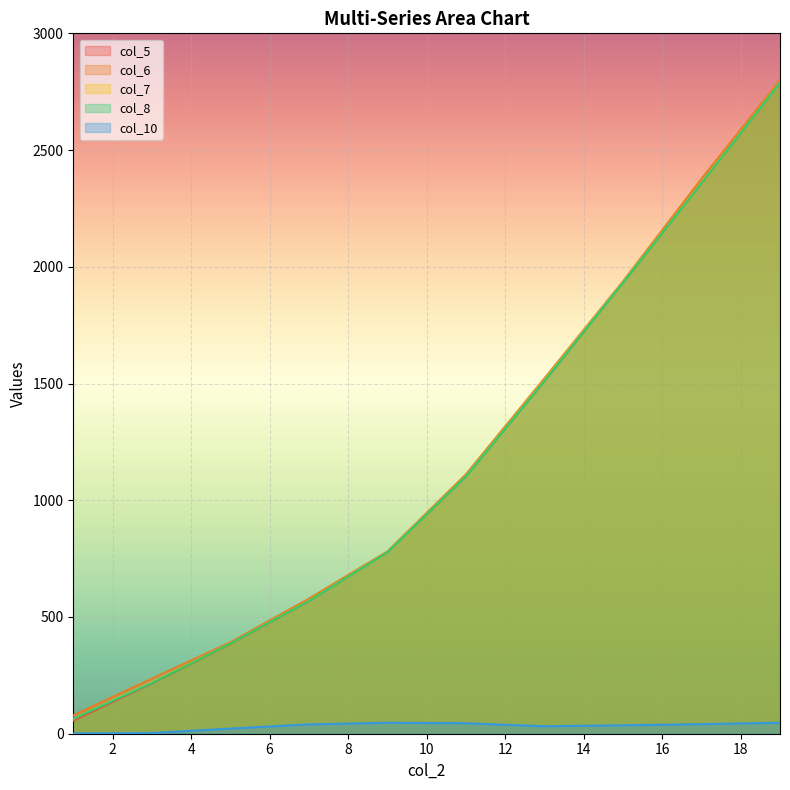

What is the difference between the maximum and minimum values in the col_5 series?

2732.5